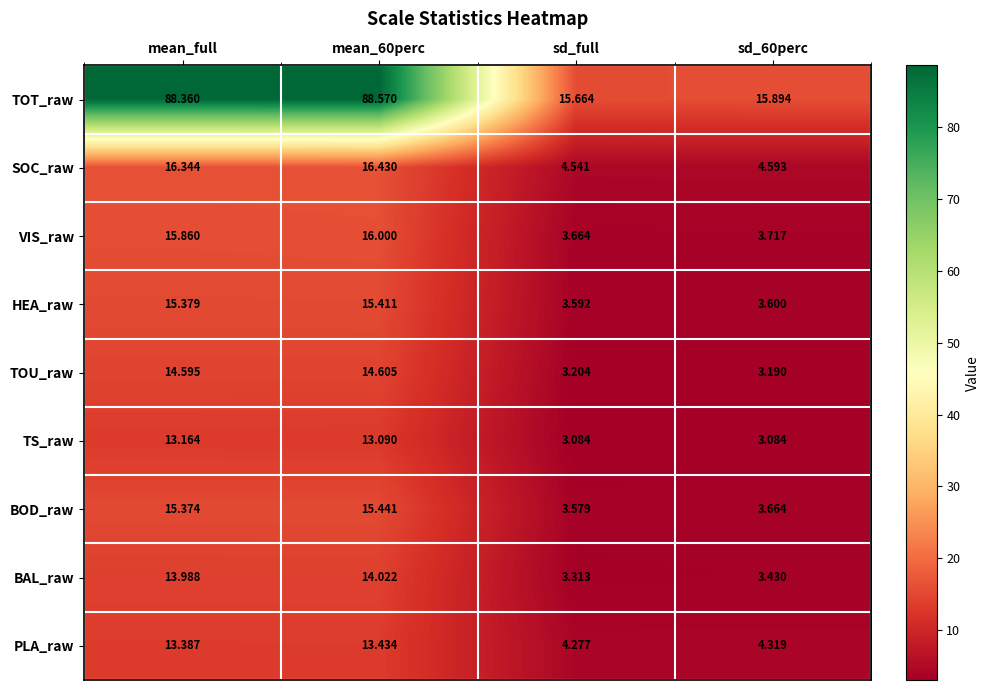

Which series has the largest total across all categories?

TOT_raw